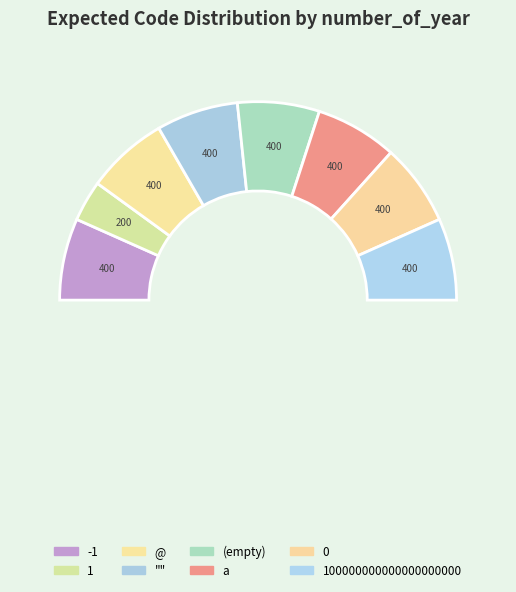

To the nearest percent, what is the combined percentage of -1 and @?

27%